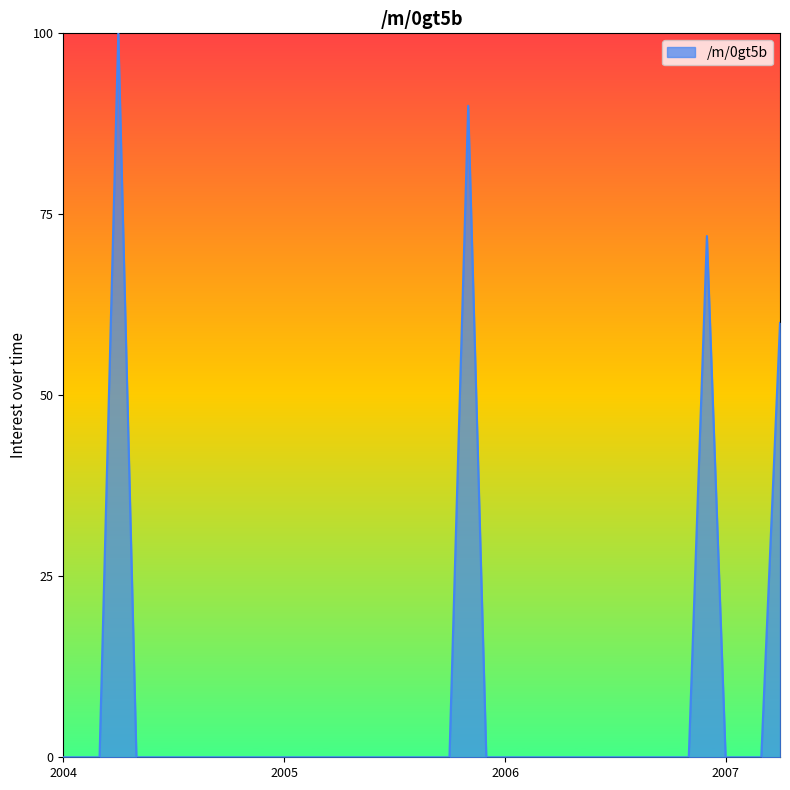

What is the greatest value displayed?

100